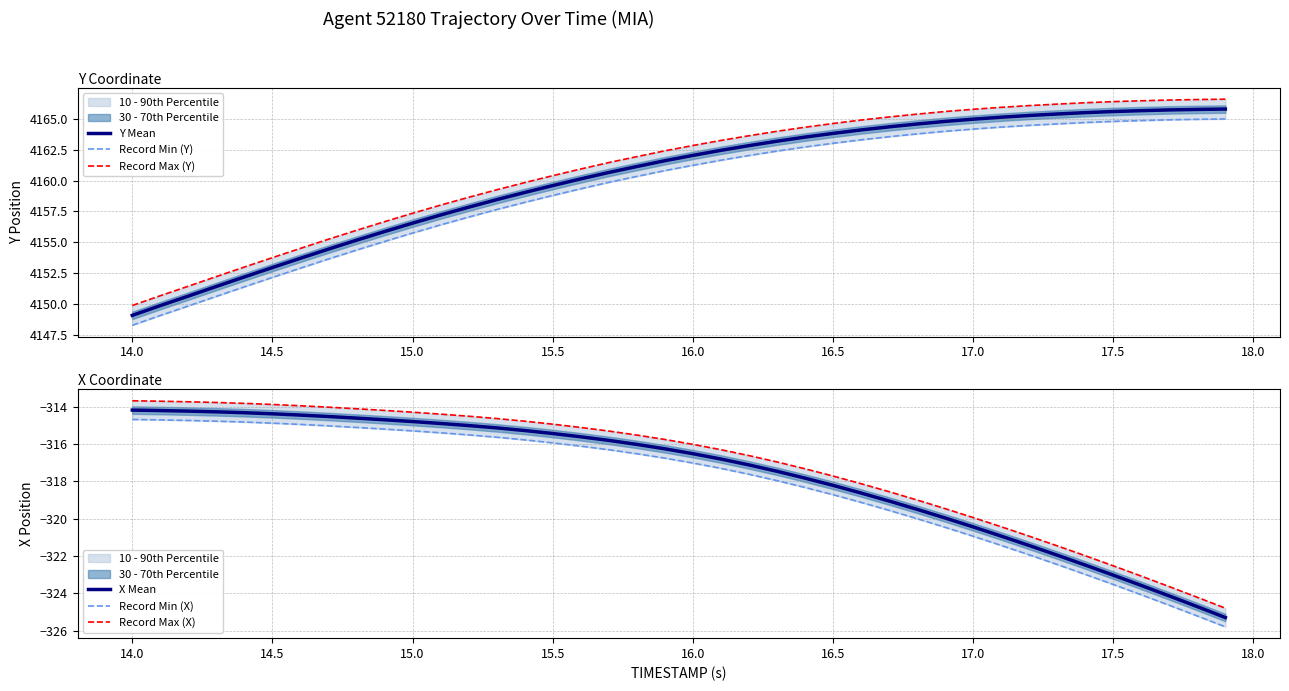

What is the difference between the maximum and second lowest values in the Record Max (Y) series?

15.9